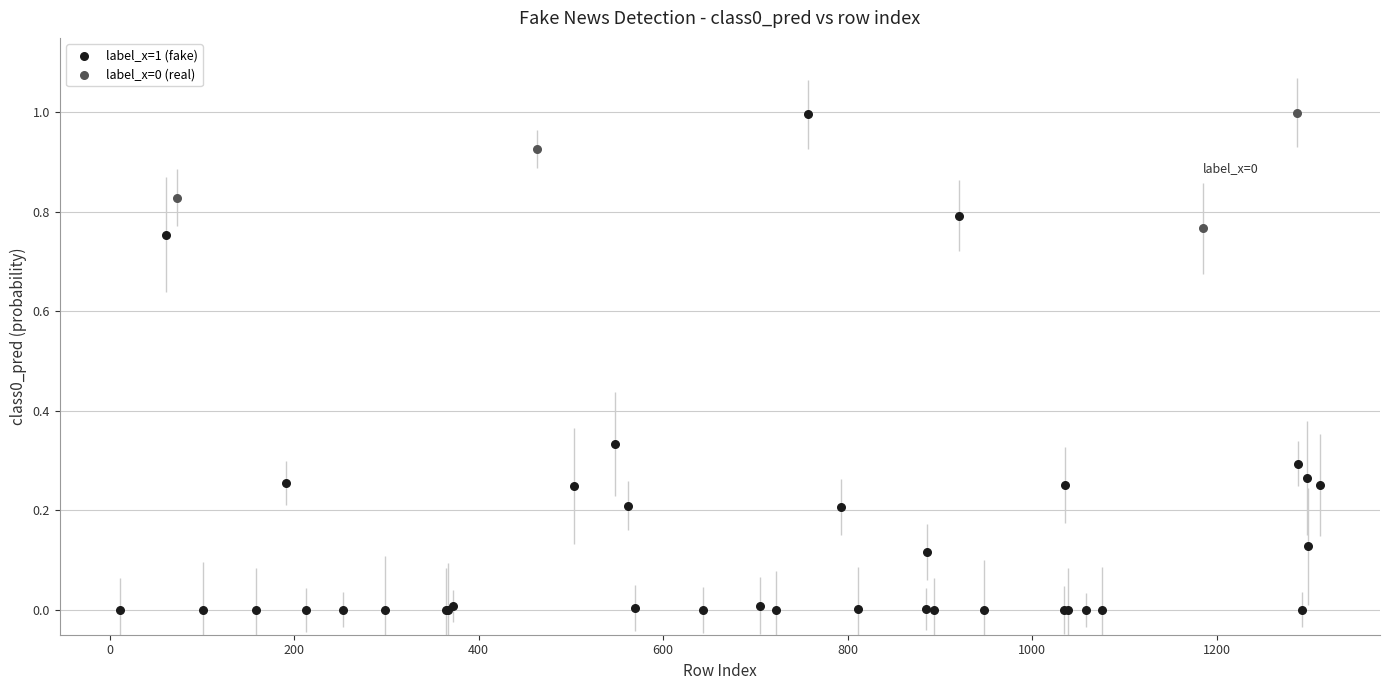

Which series has the widest spread of Y values?

label_x=1 (fake)